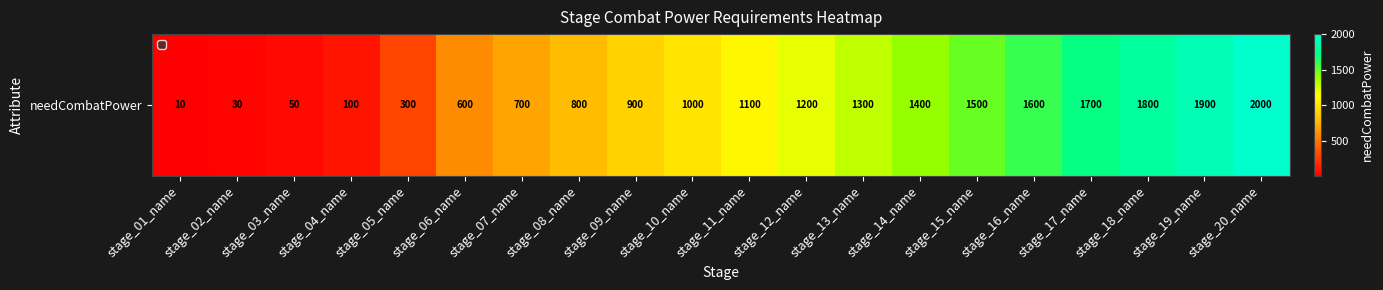

Approximately how many times larger is the value at stage_04_name compared to stage_06_name?

0.2